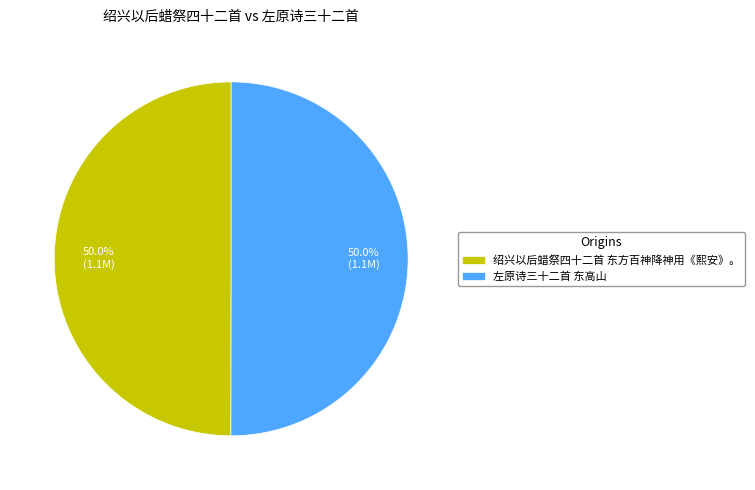

To the nearest percent, what is the average slice percentage?

50%